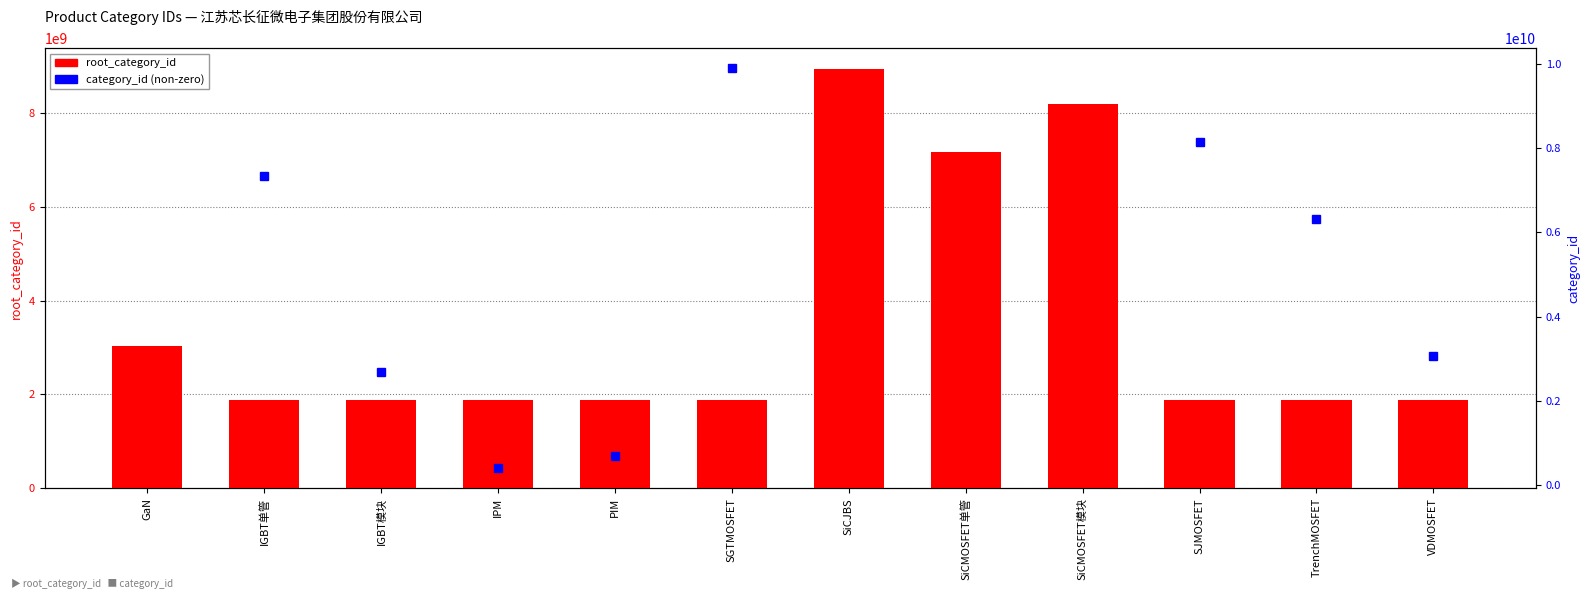

List the labels in order of value, smallest first.

IGBT单管, IGBT模块, IPM, PIM, SGTMOSFET, SJMOSFET, TrenchMOSFET, VDMOSFET, GaN, SiCMOSFET单管, SiCMOSFET模块, SiCJBS